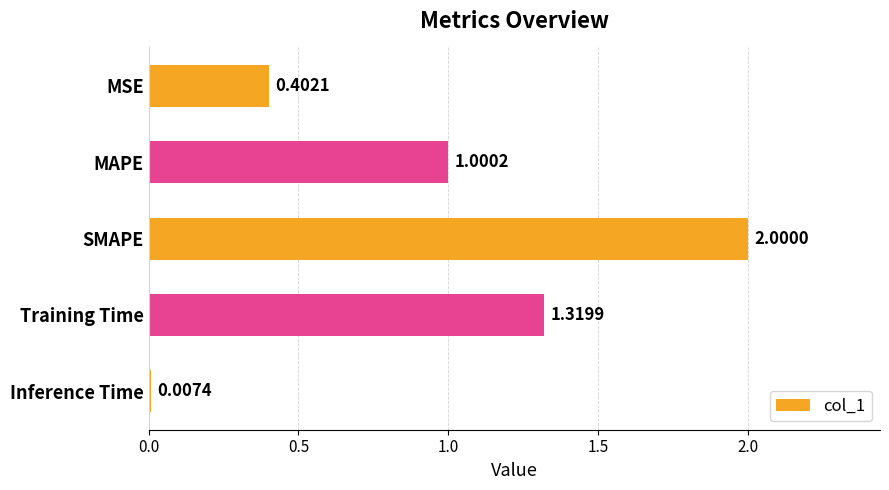

At which label is the value closest to 1?

MAPE